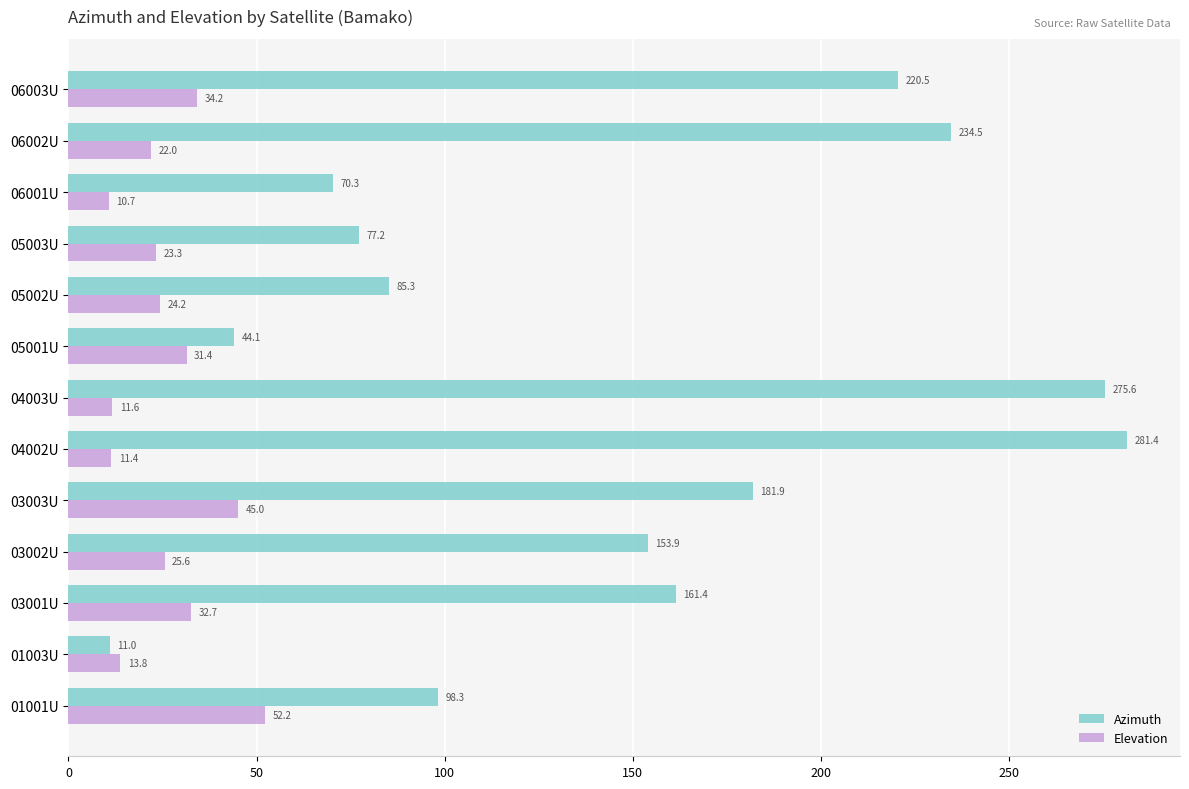

What is the greatest value displayed?

281.4